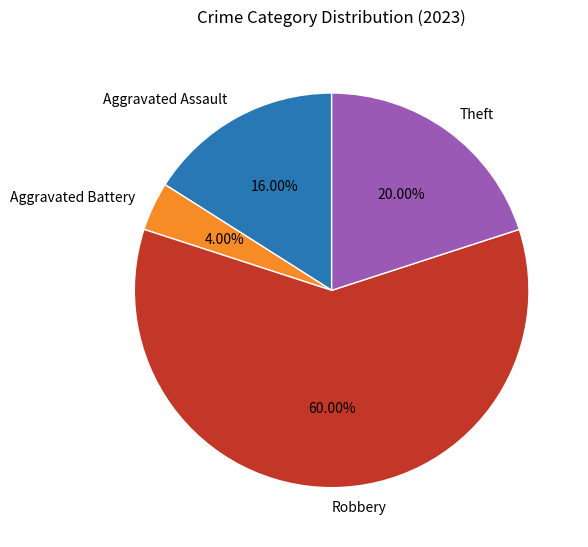

What is the ratio of the value at Aggravated Battery to the value at Theft?

0.2